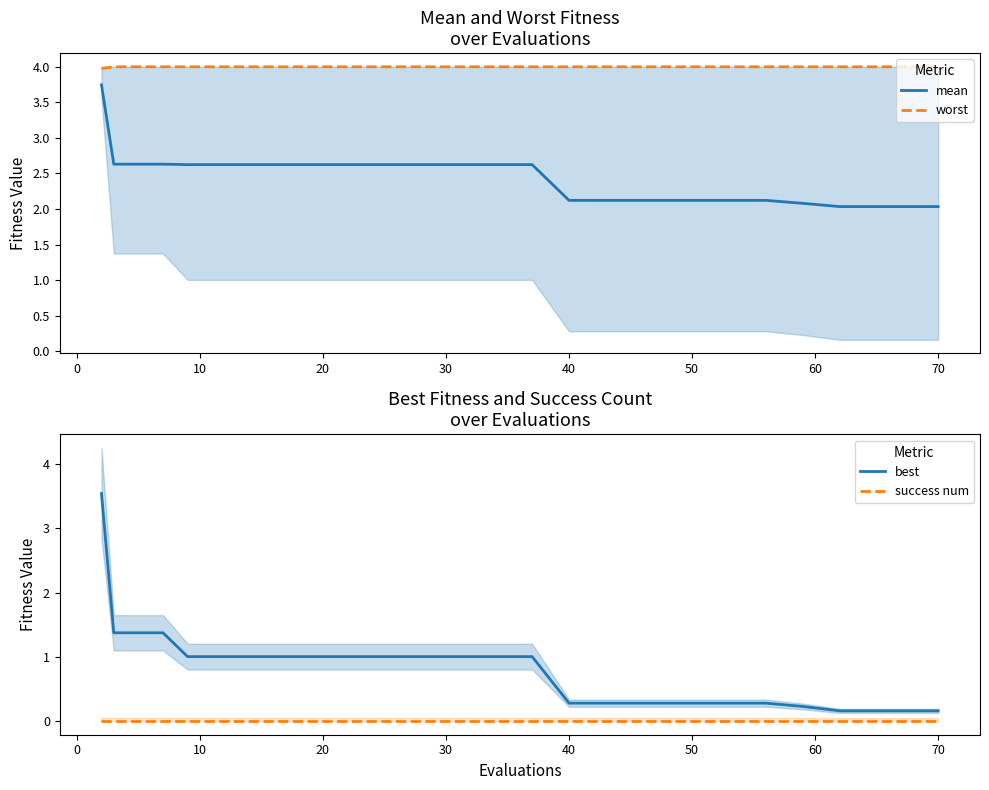

Rank the series by their average value, from lowest to highest.

success num, best, mean, worst